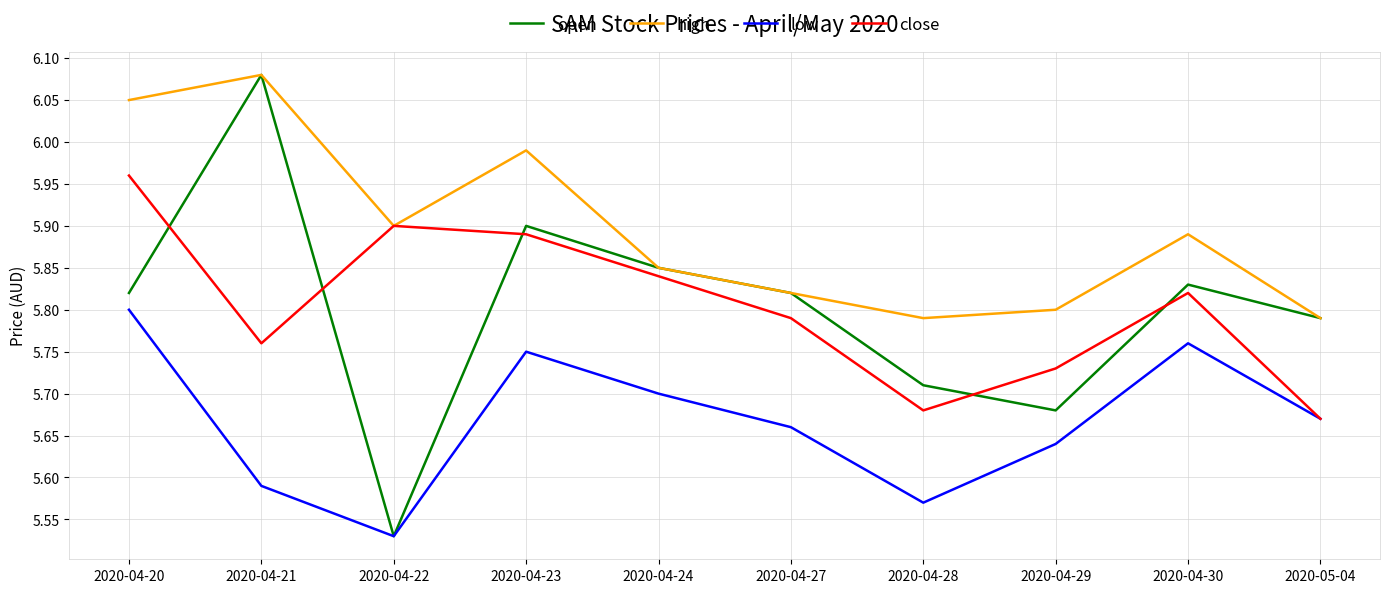

What are all the series names shown in the legend?

open, high, low, close